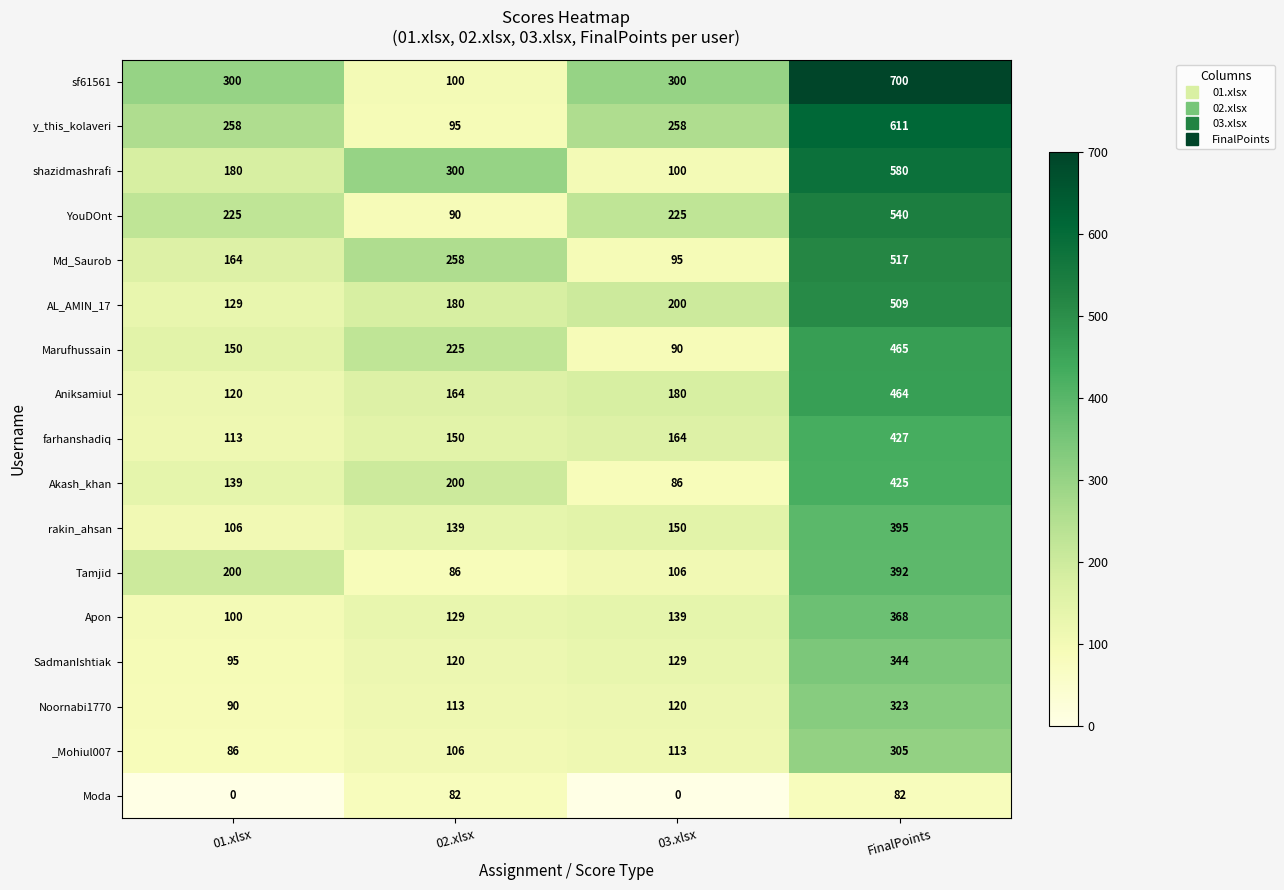

What is the difference between the highest and lowest values at 03.xlsx?

300